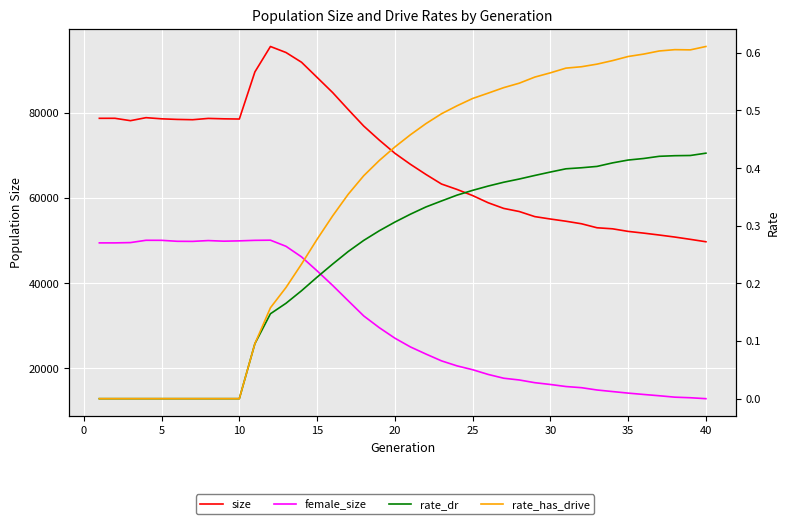

True or false: rate_dr has more than 1 interior local peaks.

False